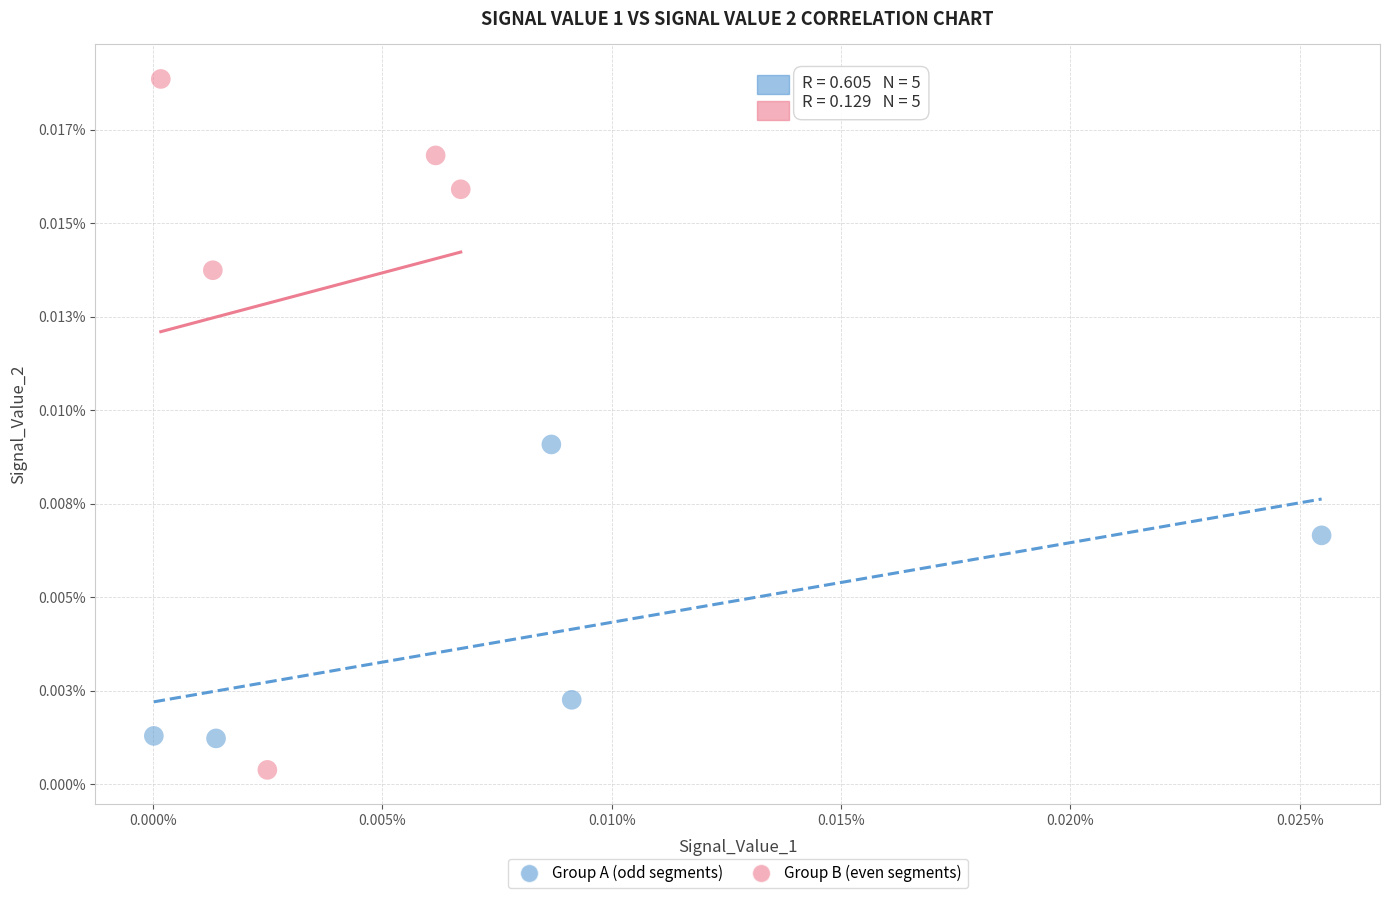

Which series reaches the minimum Y coordinate?

Group B (even segments)